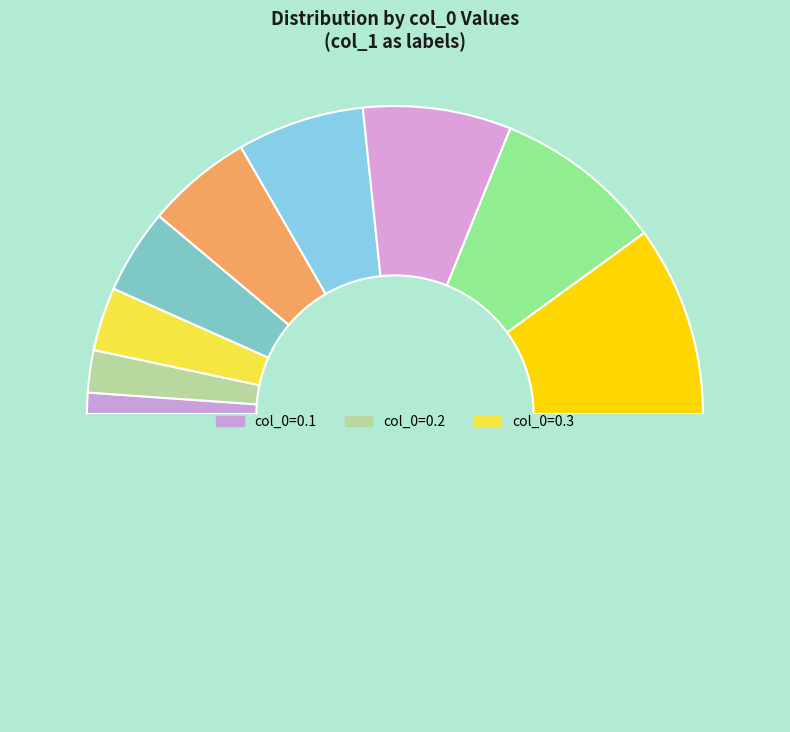

How many segments does this pie chart have?

10